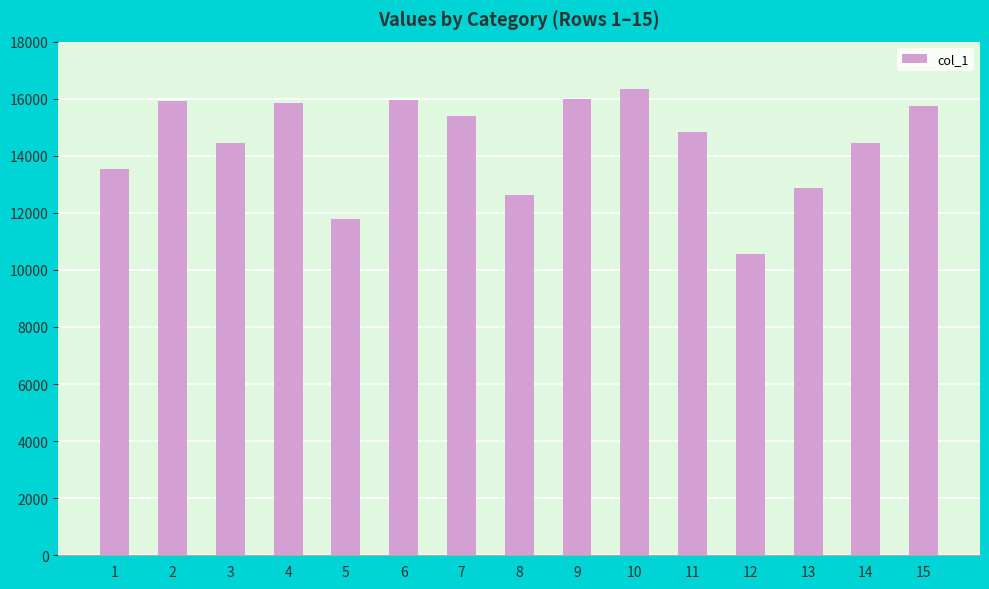

Which category has the highest value across all series?

10